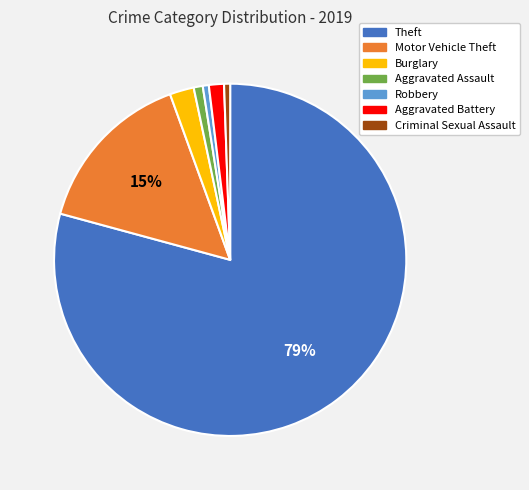

To the nearest percent, what is the difference between the Motor Vehicle Theft and Aggravated Assault slice percentages?

14%